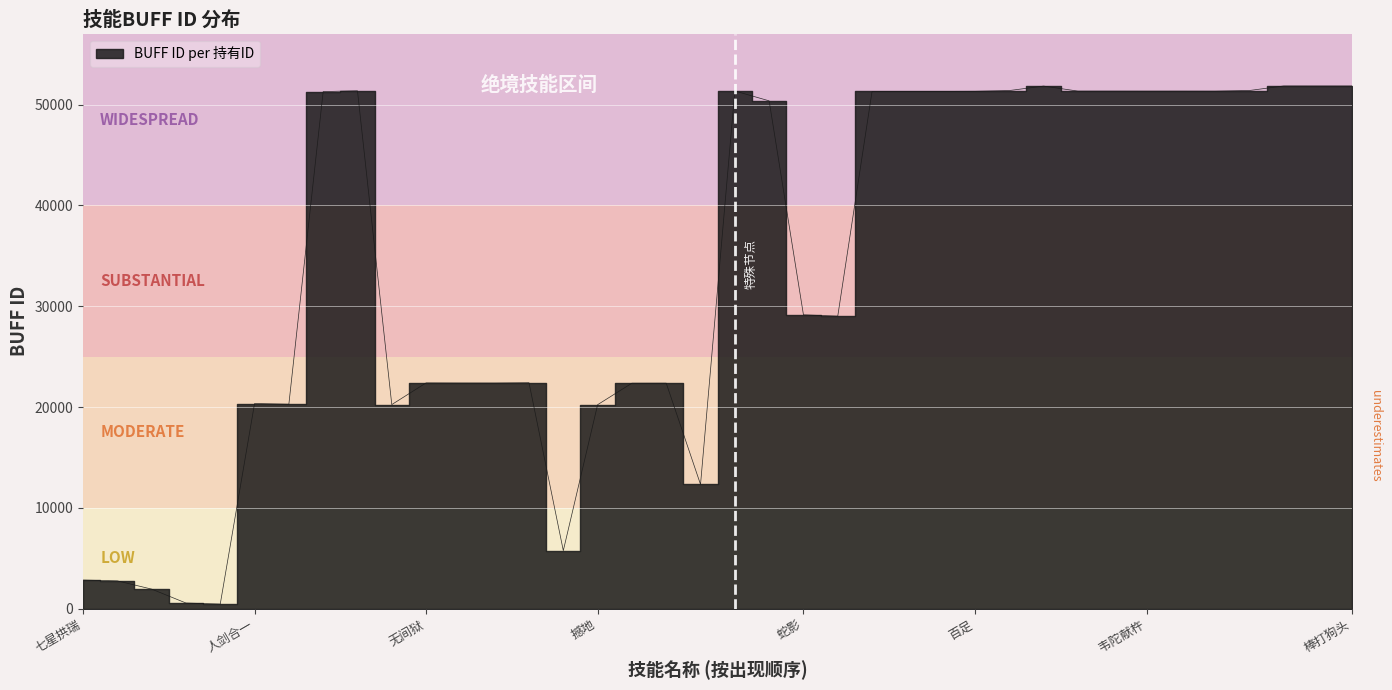

Reading left to right, extract all data points from this chart.

2835	2755	1937	558	453	20351	20281	51301	51378	20245	22397	22387	22385	22413	5754	20233	22369	22372	12321	51359	50379	29150	29020	51316	51317	51318	51328	51401	51846	51347	51348	51345	51346	51344	51406	51858	51857	51856